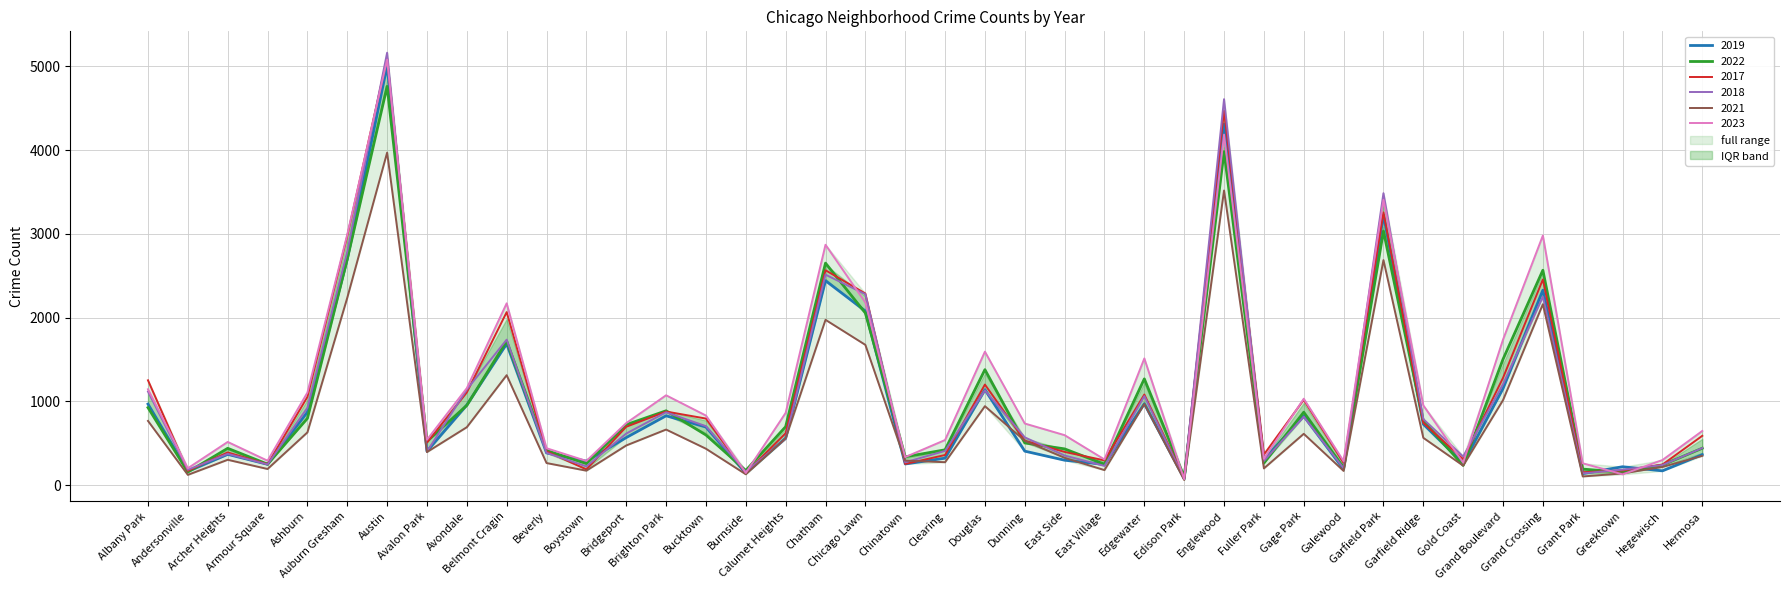

In 2019, how many points are higher than both neighbors (excluding endpoints)?

12